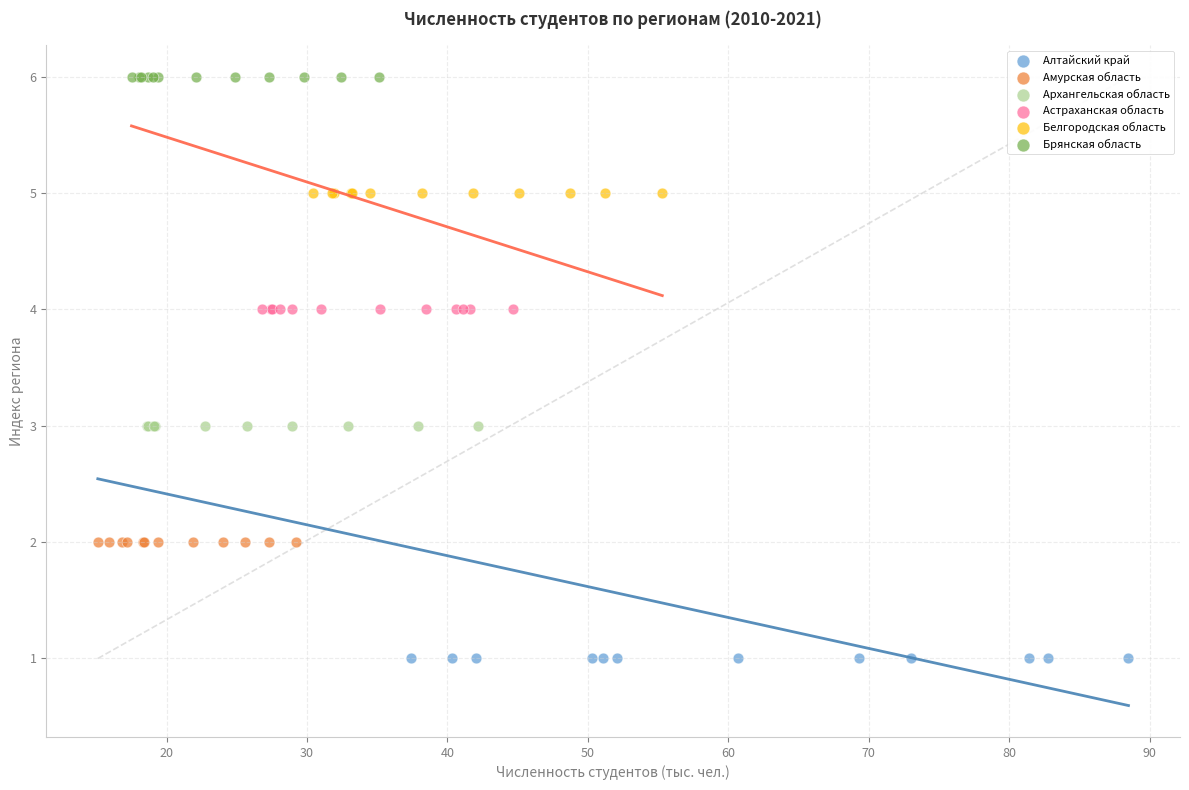

Which series contains the lowest Y value?

Алтайский край